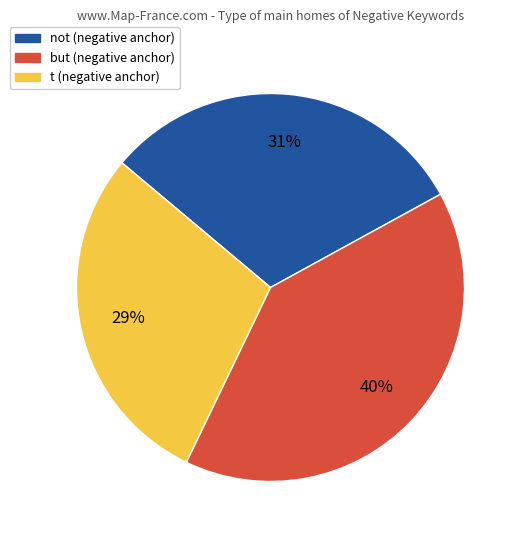

To the nearest percent, what is the average slice percentage?

33%